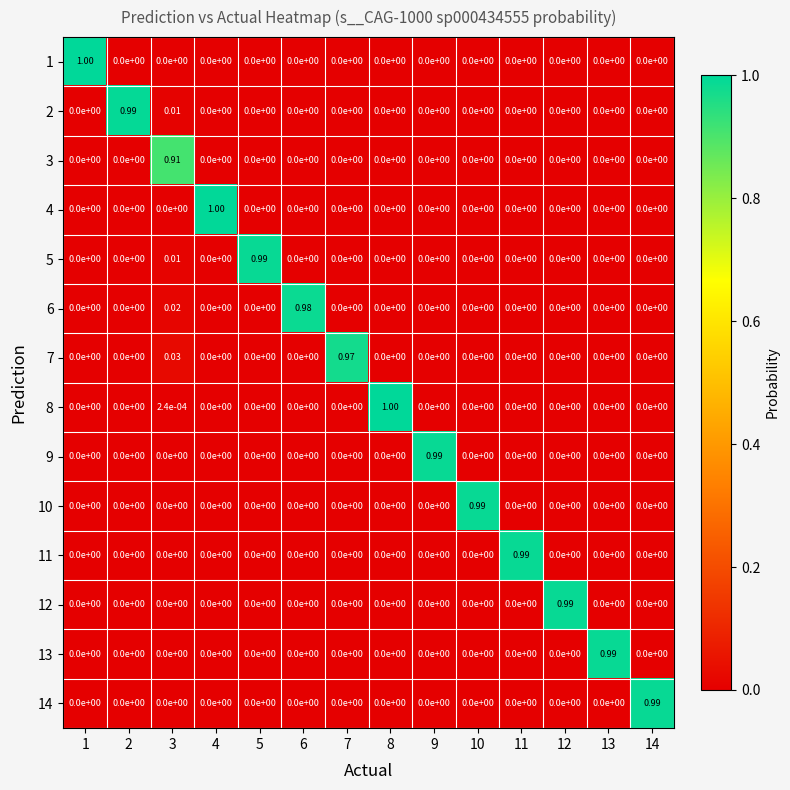

Is the value of 1 at 14 greater than the value of 7 at 3?

No